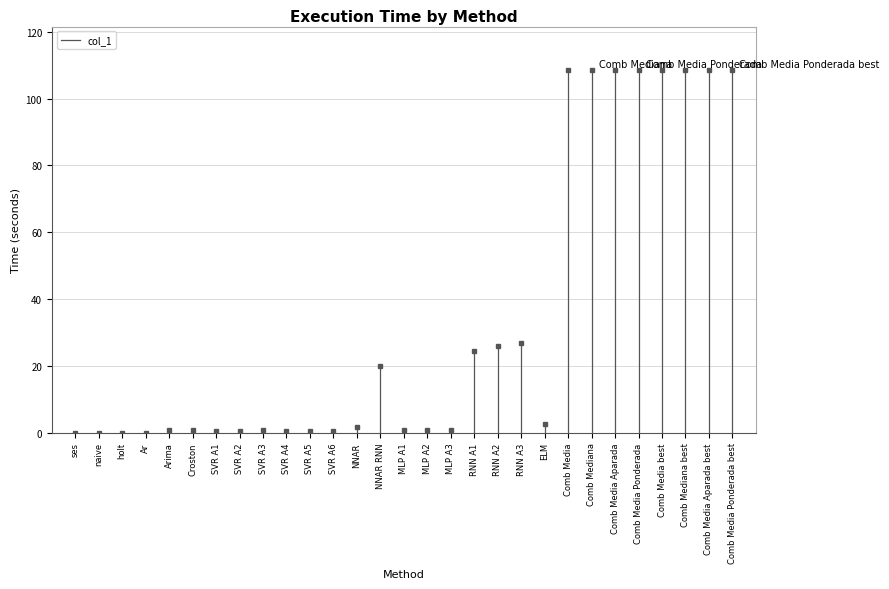

Count the number of data series in this chart.

1